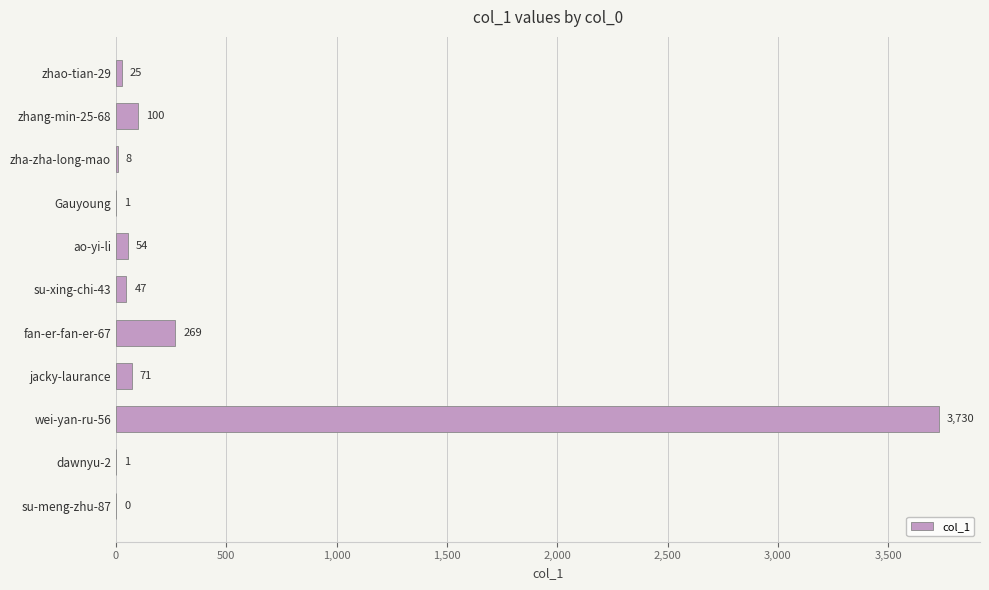

Reading top to bottom, extract all data points from this chart.

zhao-tian-29=25	zhang-min-25-68=100	zha-zha-long-mao=8	Gauyoung=1	ao-yi-li=54	su-xing-chi-43=47	fan-er-fan-er-67=269	jacky-laurance=71	wei-yan-ru-56=3730	dawnyu-2=1	su-meng-zhu-87=0